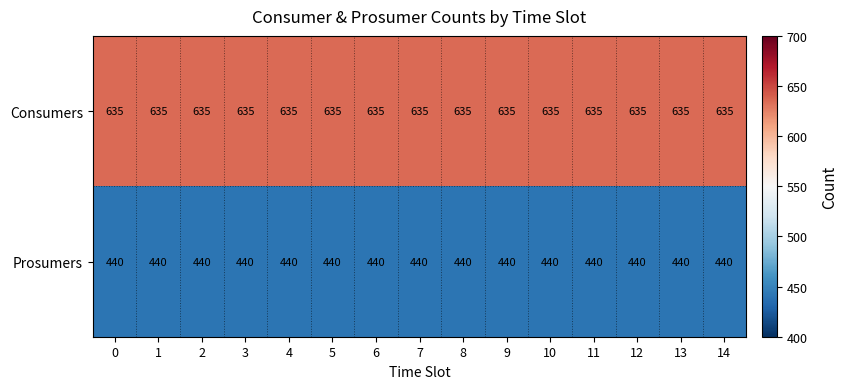

What is the average value of the Prosumers series?

440